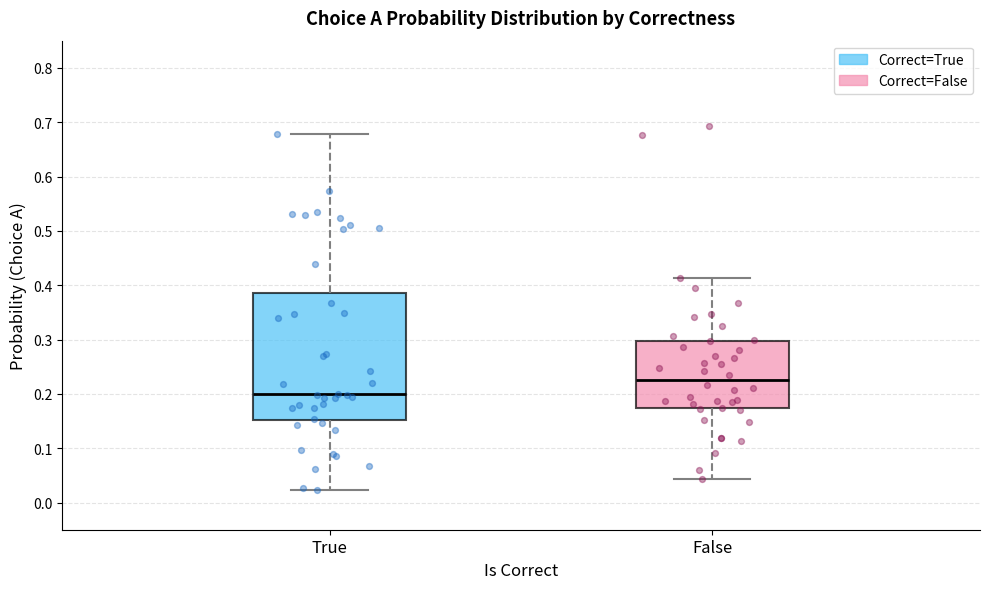

Where does the upper whisker of the box for False end on the y-axis? The values are not printed on the chart, so give them approximately, as read against the axis.

0.41